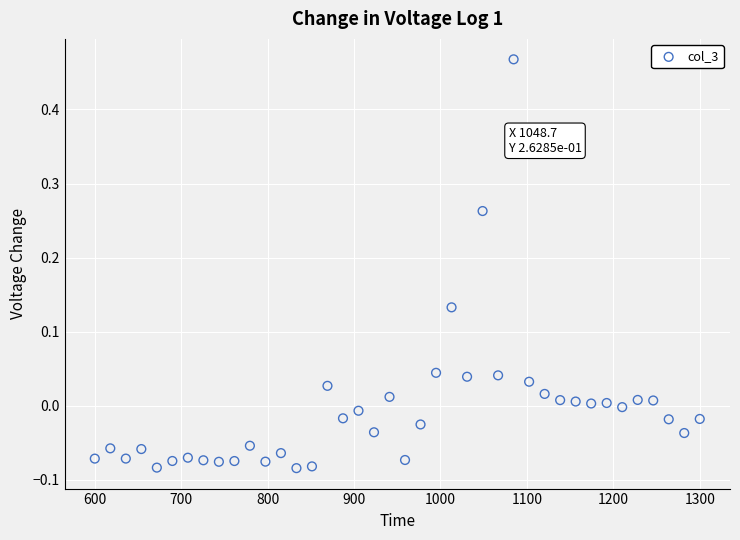

What is the range of Y values (max minus min)?

0.6